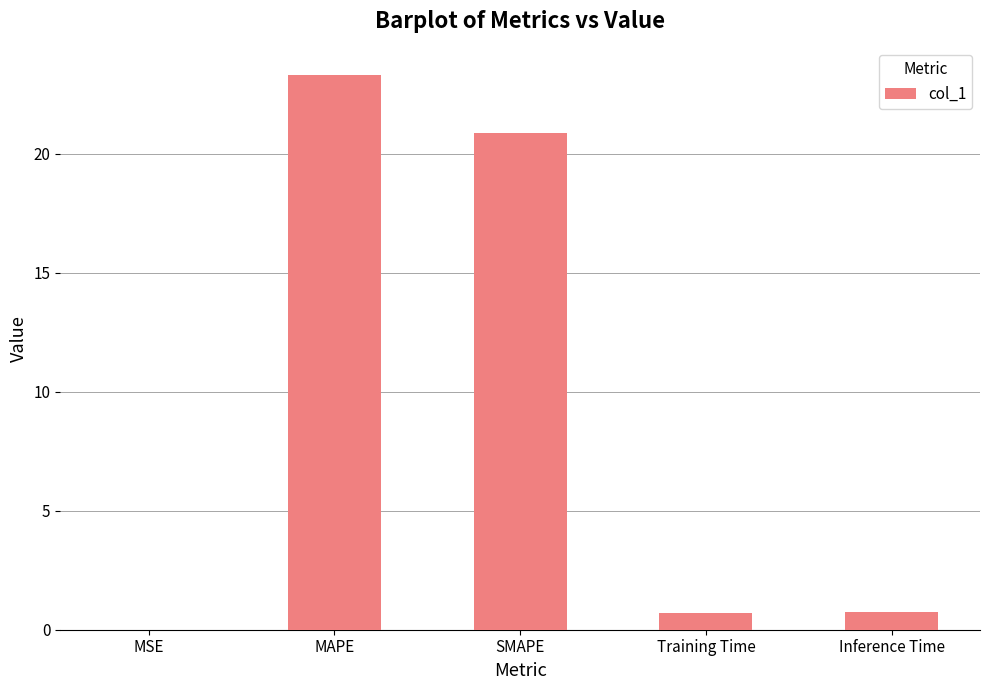

What is the sum of the values at MSE and Inference Time?

0.8